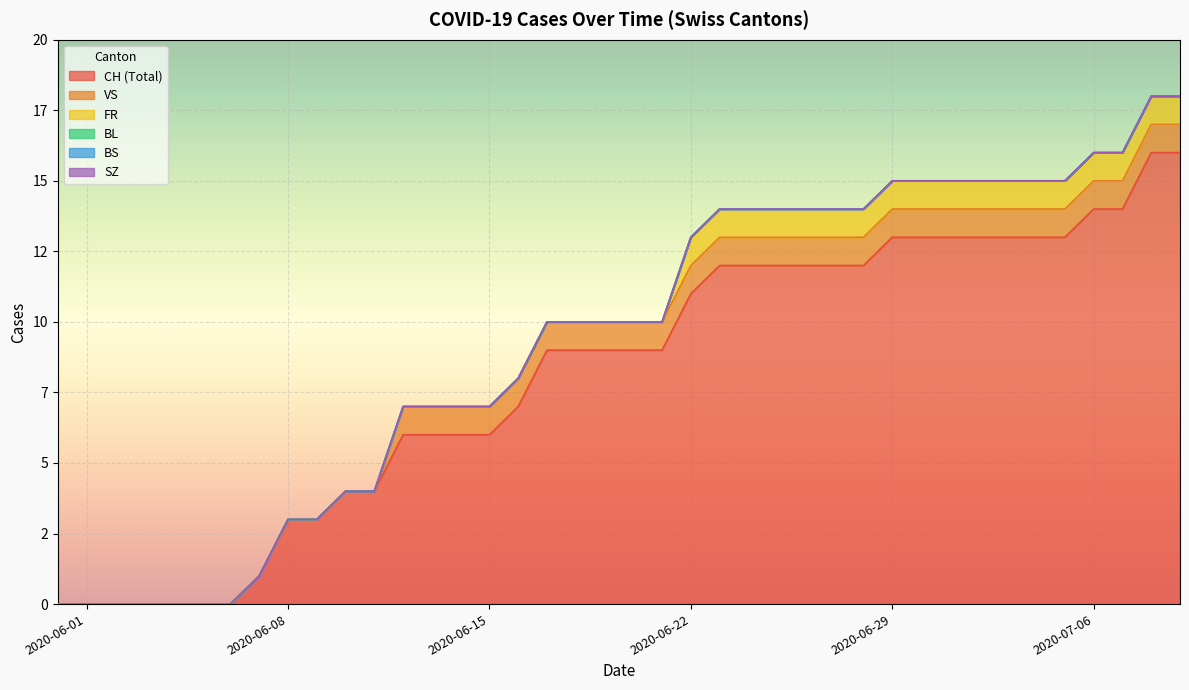

Is it true that FR equals 1 at 28?

True